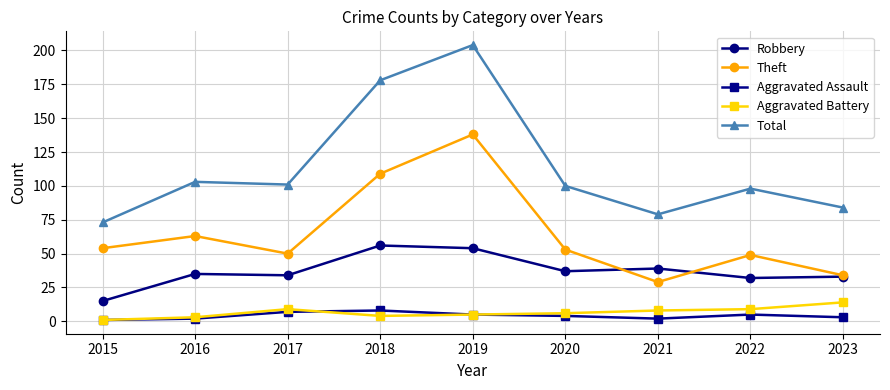

Is it true that Theft equals 53 at 2020?

True